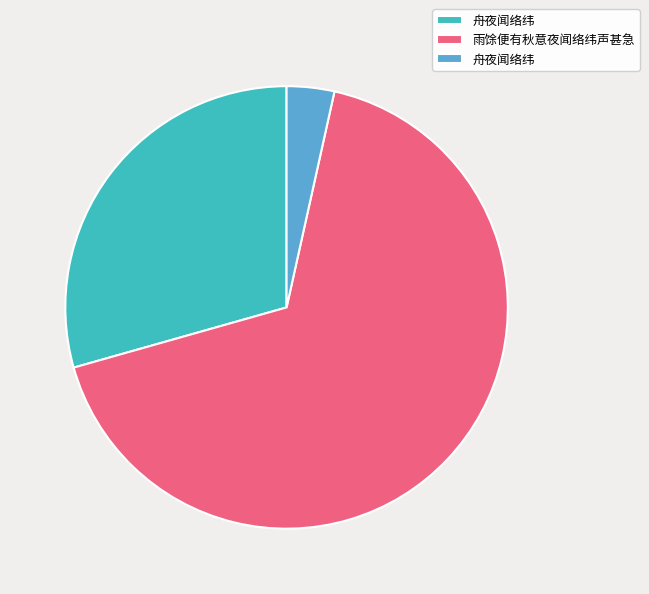

Is there any slice that represents more than half of the pie?

Yes